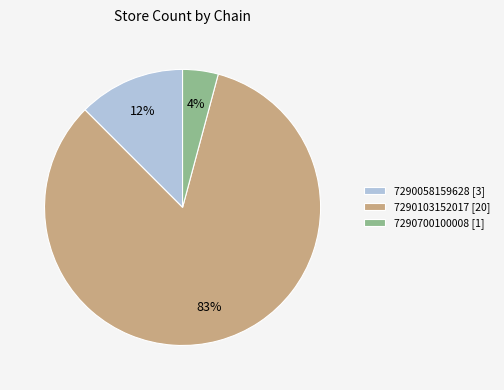

Which category accounts for the majority?

7290103152017